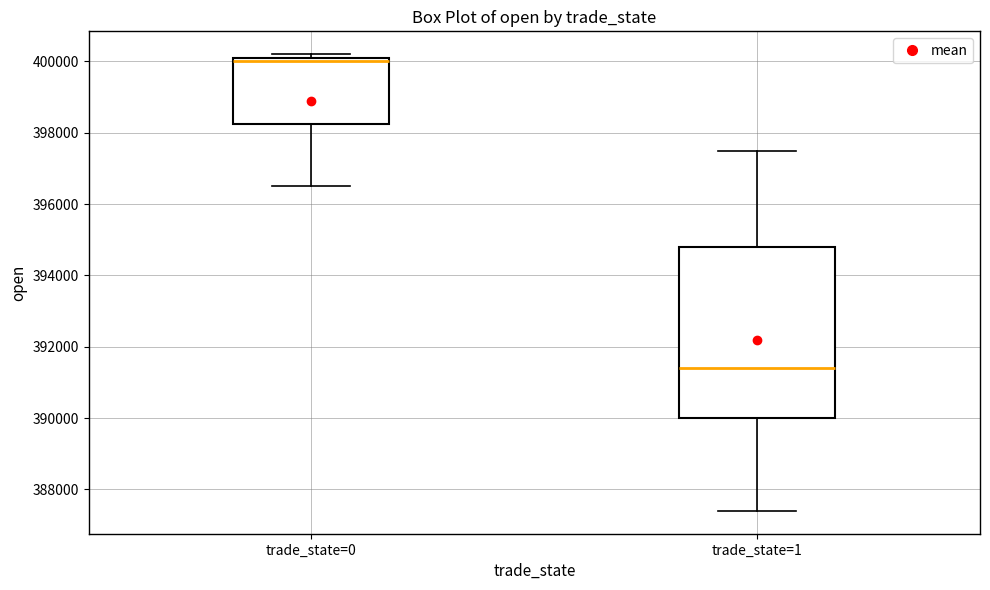

Which box's median line is the highest?

trade_state=0